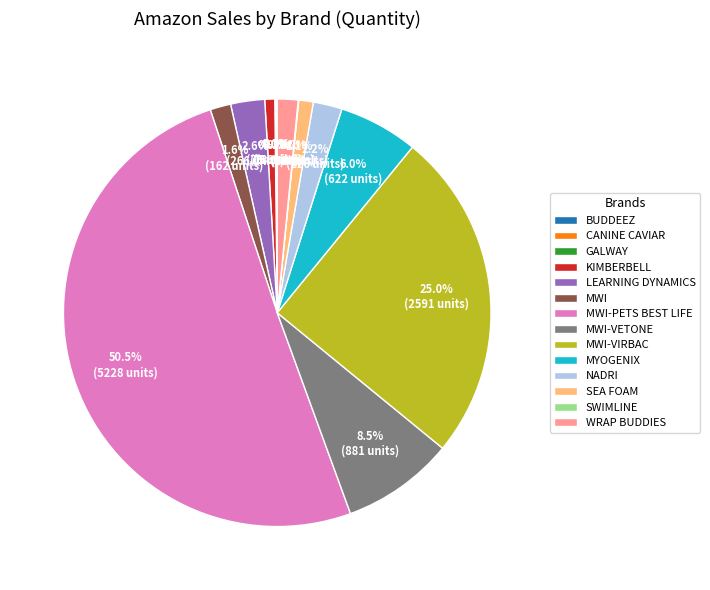

To the nearest percent, what is the difference between the largest and smallest slice percentages?

50%